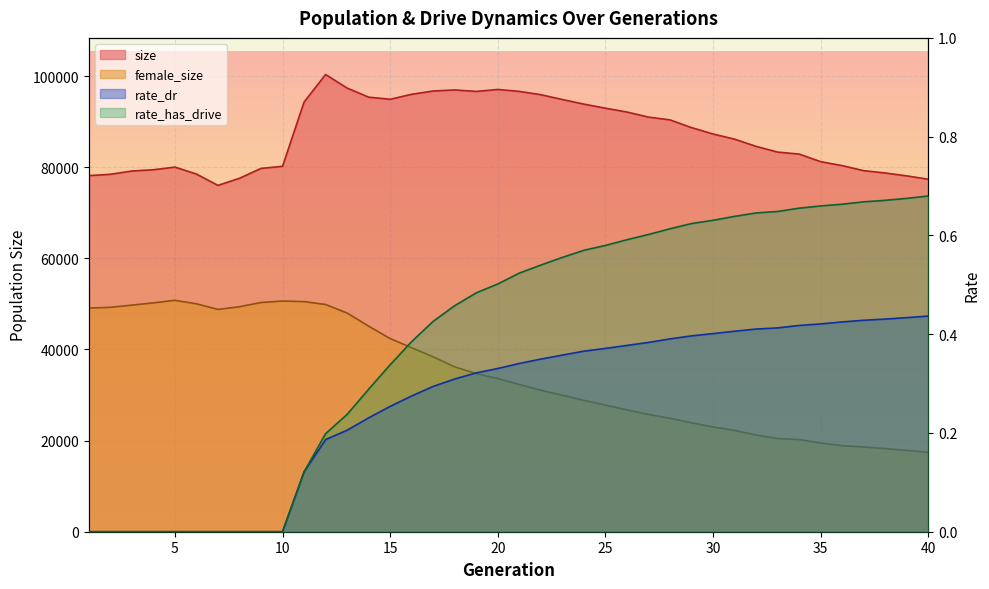

True or false: female_size and rate_dr cross at least once.

False